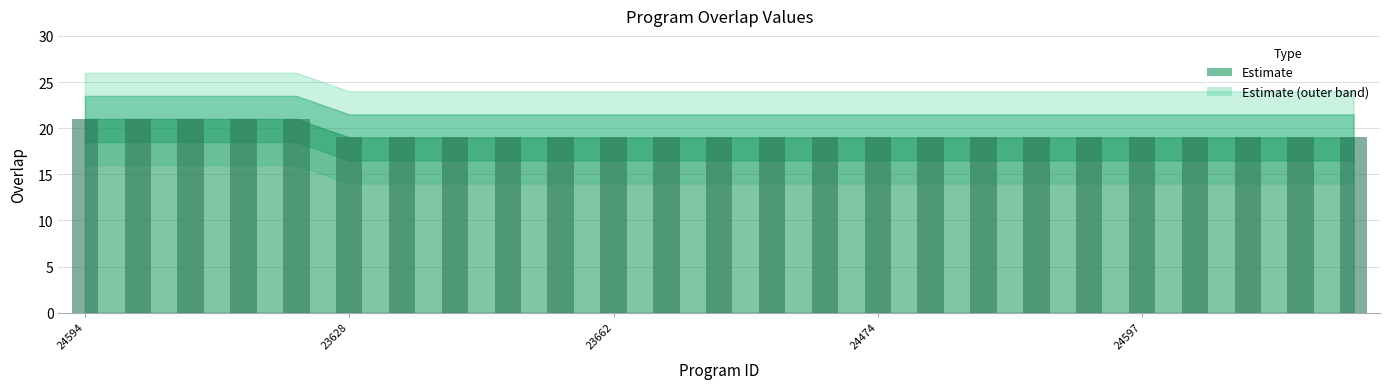

What is the greatest value displayed?

21